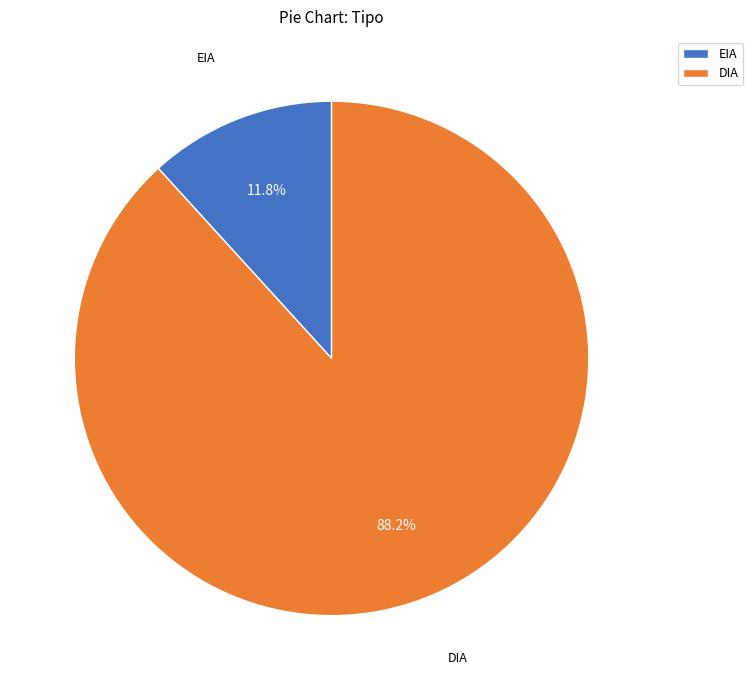

To the nearest percent, what is the difference between the EIA and DIA slice percentages?

76%